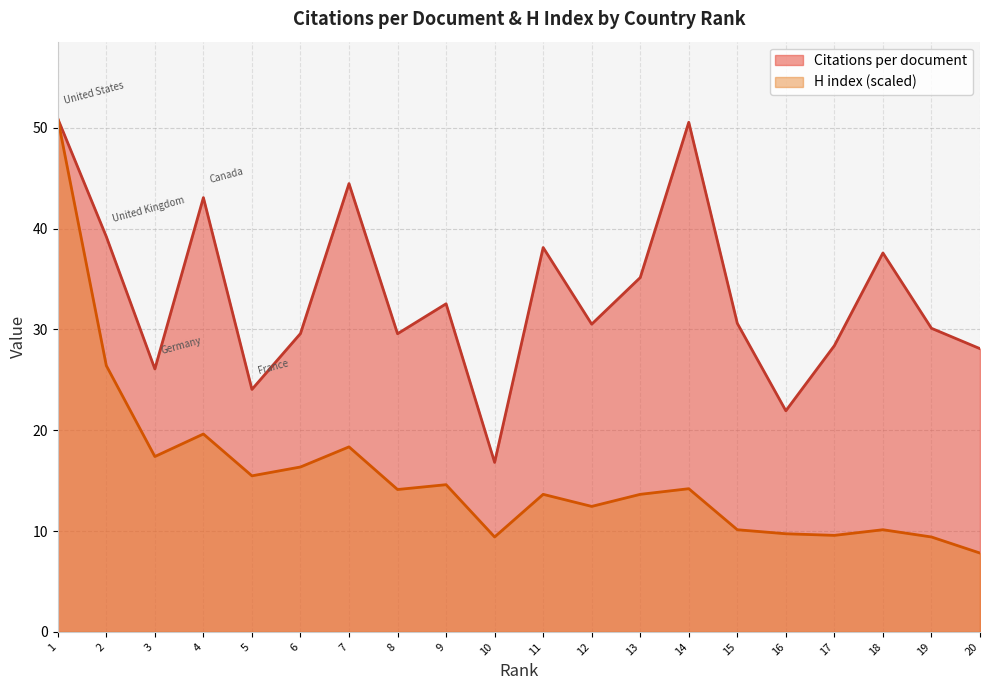

Does the chart have visible grid lines?

Yes